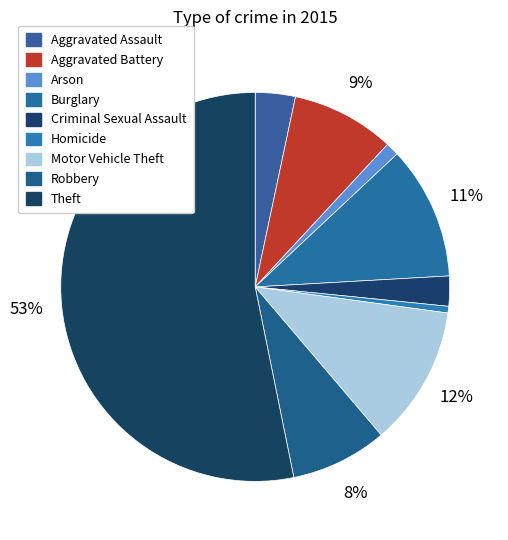

Does any single category account for the majority?

Yes